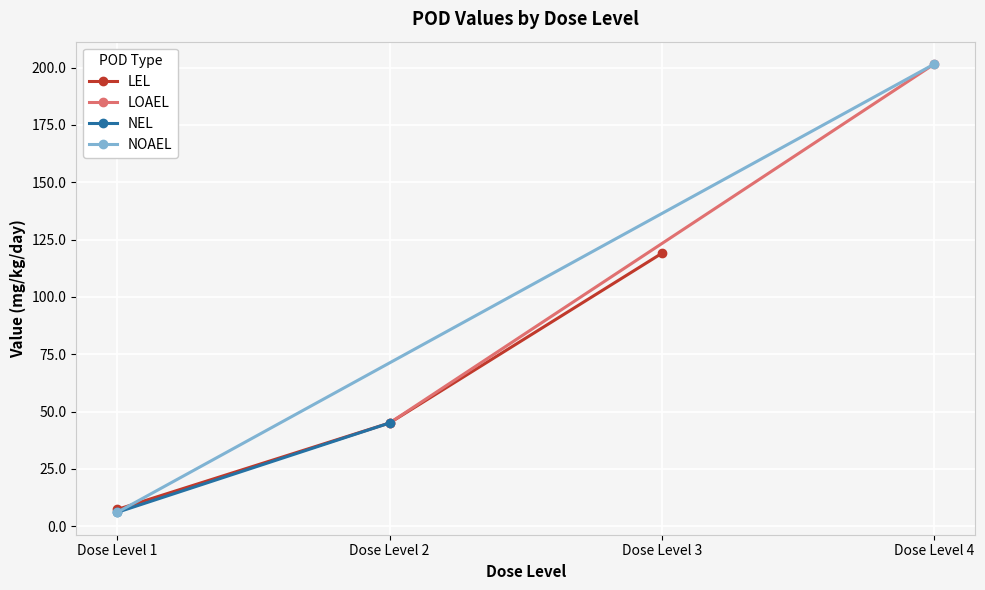

Does the chart display data point markers on the line(s)?

Yes